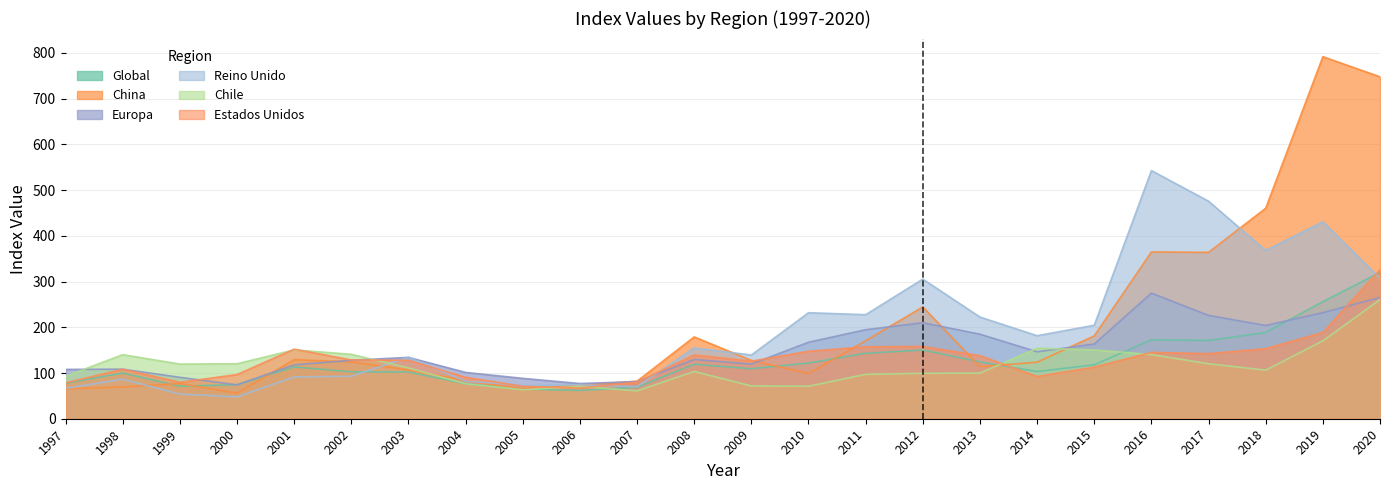

The Estados Unidos series shows 147.6 at 2010. True or false?

True